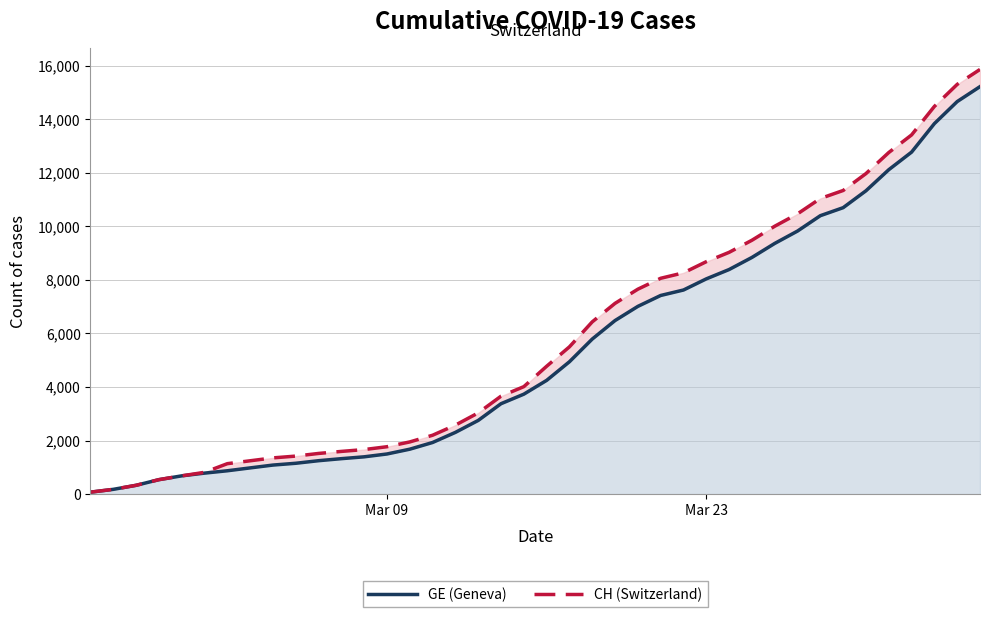

The CH (Switzerland) series shows 7739 at 21. True or false?

False